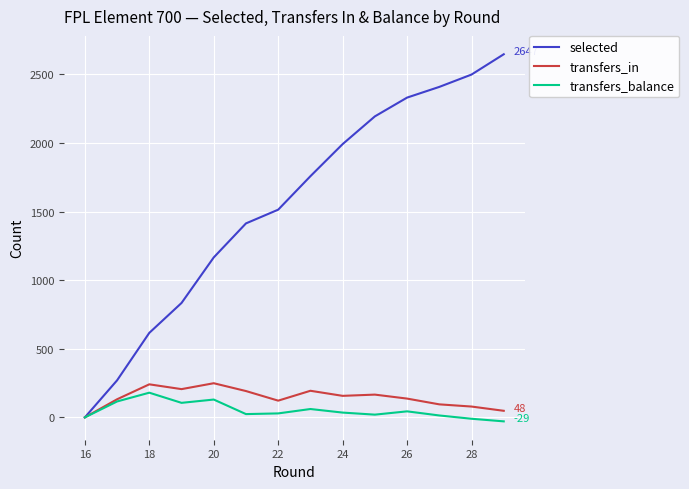

Which series has the largest total across all categories?

selected